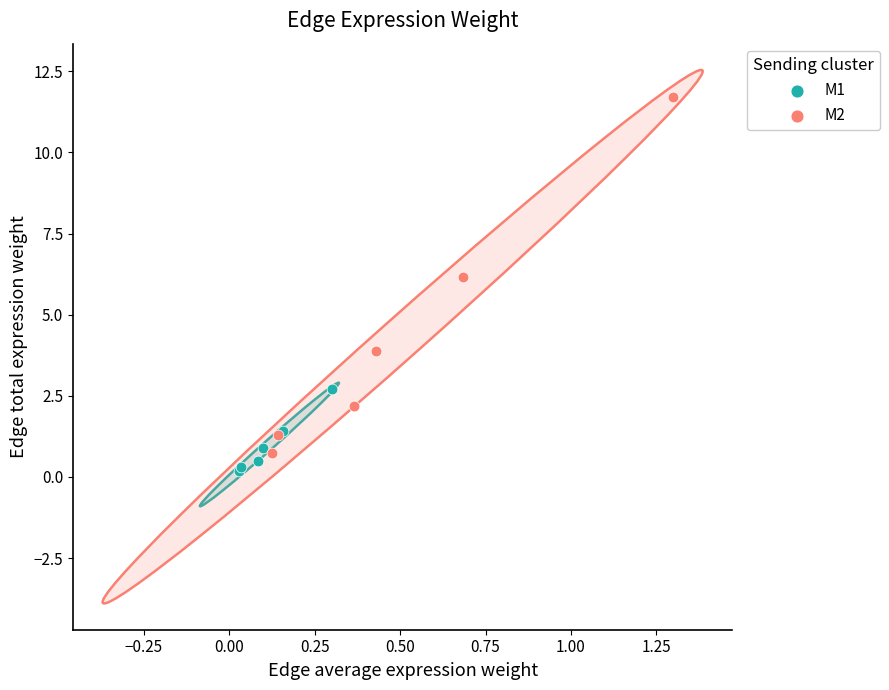

Which series contains the highest Y value?

M2